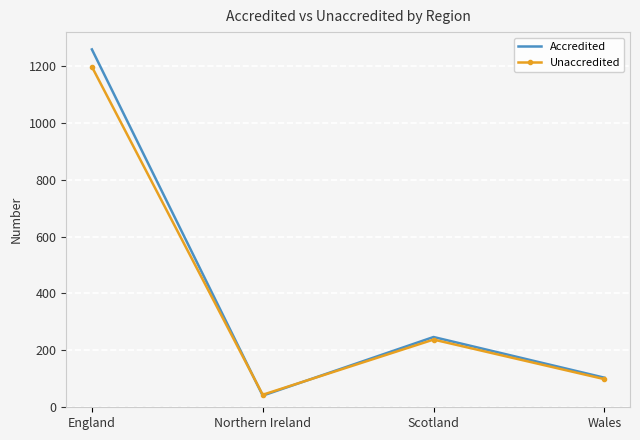

True or false: Accredited has a value of 1258 at England.

True